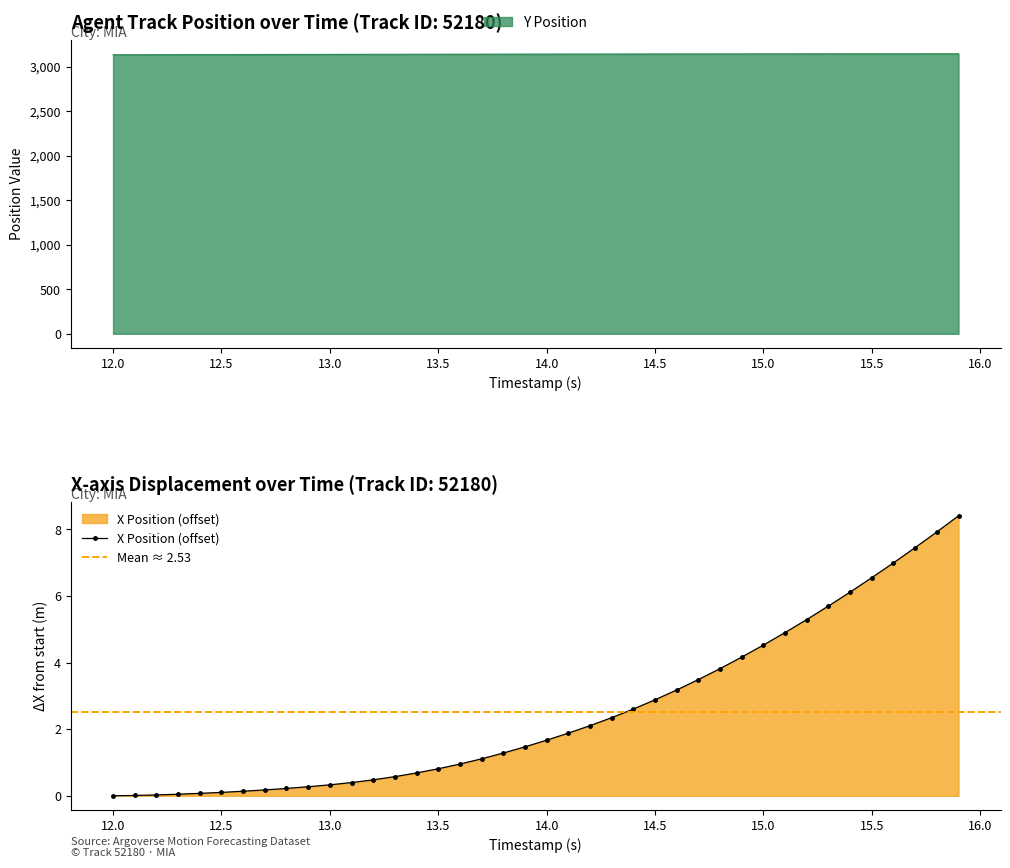

True or false: Y Position and X Position cross at least once.

False